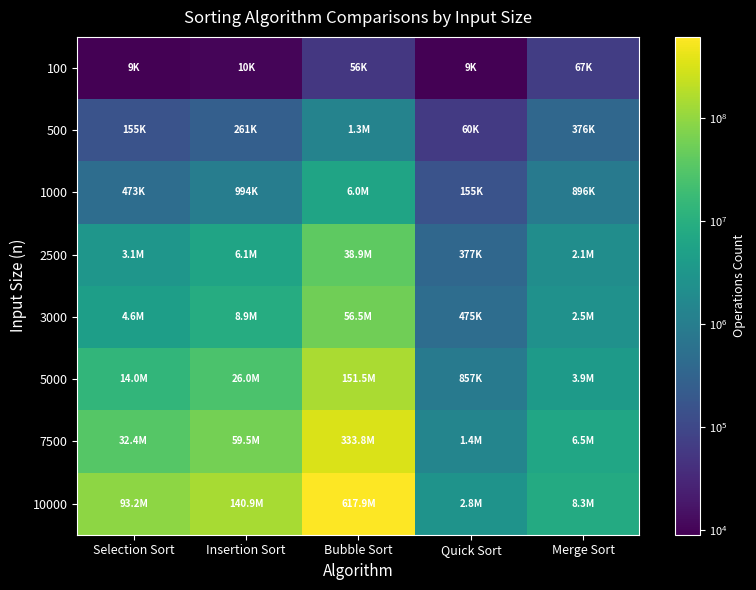

Reading left to right, extract all data points from this chart.

100: Selection Sort=9292	Insertion Sort=10375	Bubble Sort=55542	Quick Sort=9042	Merge Sort=67208
500: Selection Sort=154959	Insertion Sort=260667	Bubble Sort=1296042	Quick Sort=60167	Merge Sort=375709
1000: Selection Sort=473083	Insertion Sort=993667	Bubble Sort=6008709	Quick Sort=155292	Merge Sort=896250
2500: Selection Sort=3115541	Insertion Sort=6146750	Bubble Sort=38891417	Quick Sort=377250	Merge Sort=2093083
3000: Selection Sort=4604250	Insertion Sort=8907958	Bubble Sort=56486677	Quick Sort=475375	Merge Sort=2500667
5000: Selection Sort=14008750	Insertion Sort=25953333	Bubble Sort=151507777	Quick Sort=857459	Merge Sort=3949000
7500: Selection Sort=32416167	Insertion Sort=59525500	Bubble Sort=333792750	Quick Sort=1433792	Merge Sort=6542875
10000: Selection Sort=93171417	Insertion Sort=140933833	Bubble Sort=617923875	Quick Sort=2804458	Merge Sort=8300084